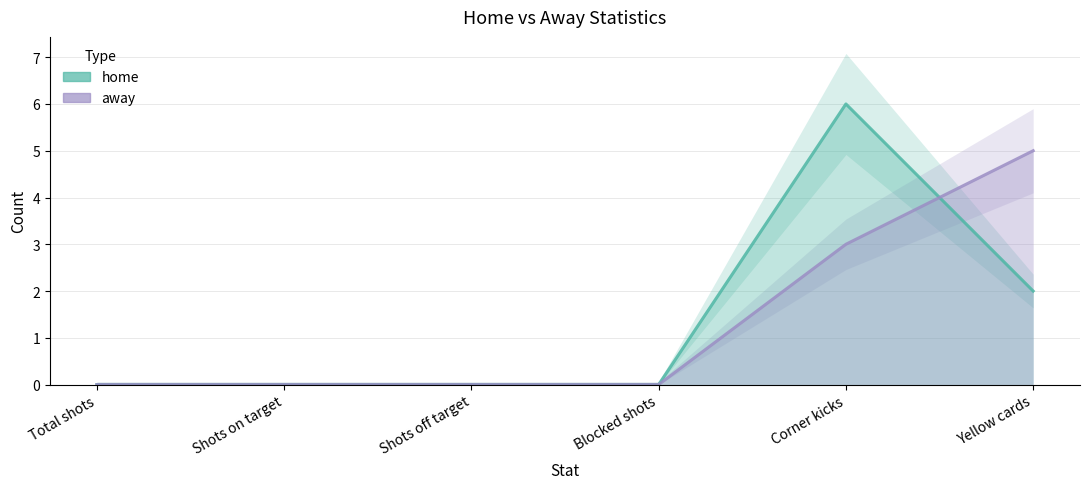

How many values in away are above zero?

2